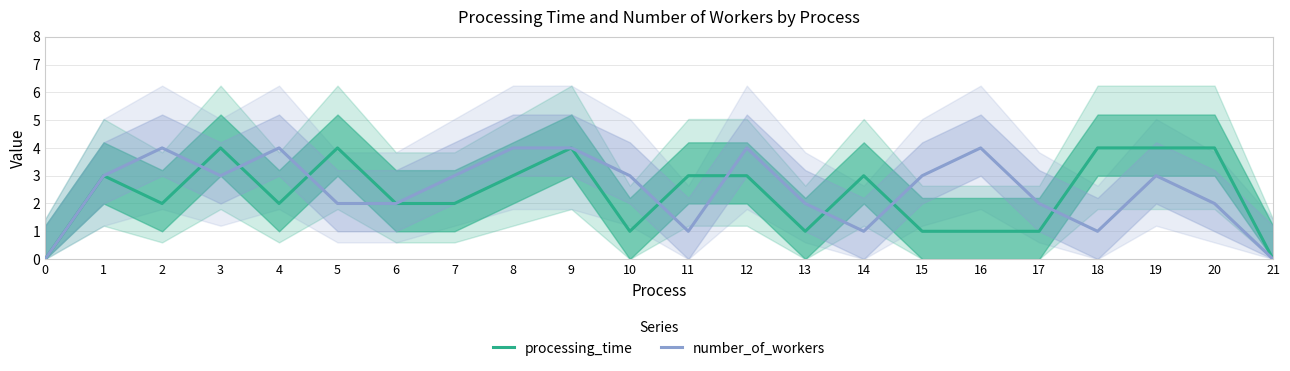

In processing_time, how many points are higher than both neighbors (excluding endpoints)?

5